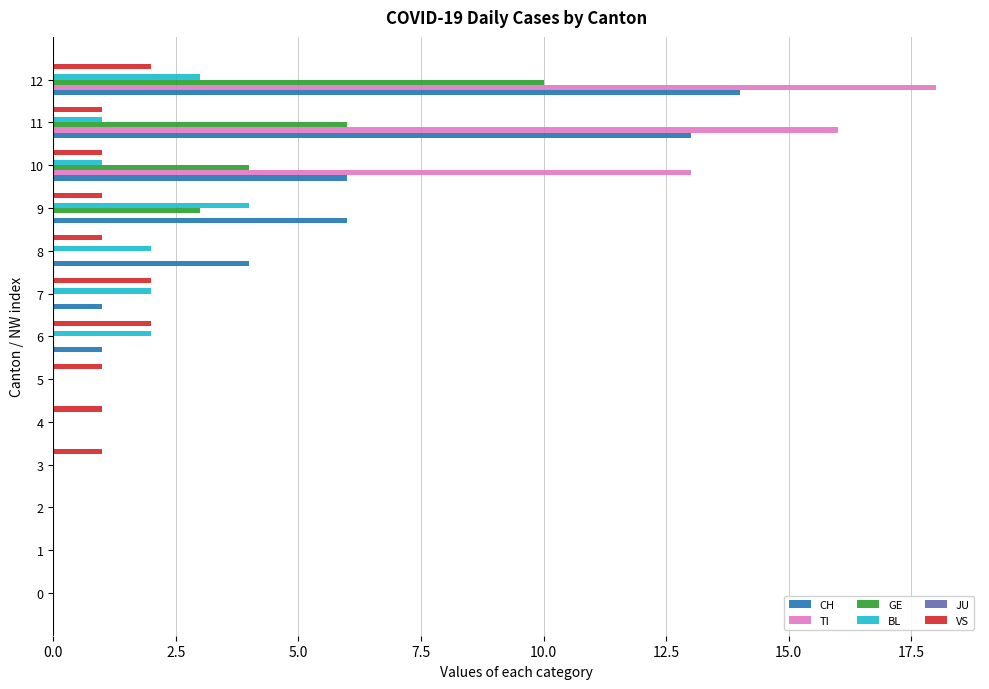

At which category is the sum across all series the highest?

12